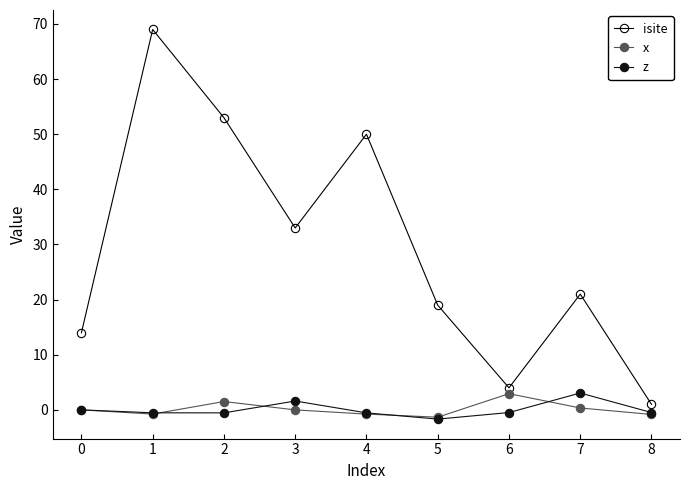

Reading left to right, what are all the values shown in this chart?

isite: 14.0	69.0	53.0	33.0	50.0	19.0	4.0	21.0	1.0
x: 0.0	-0.8	1.5	-0.0	-0.8	-1.3	2.9	0.3	-0.8
z: 0.0	-0.5	-0.5	1.6	-0.5	-1.7	-0.5	3.1	-0.5